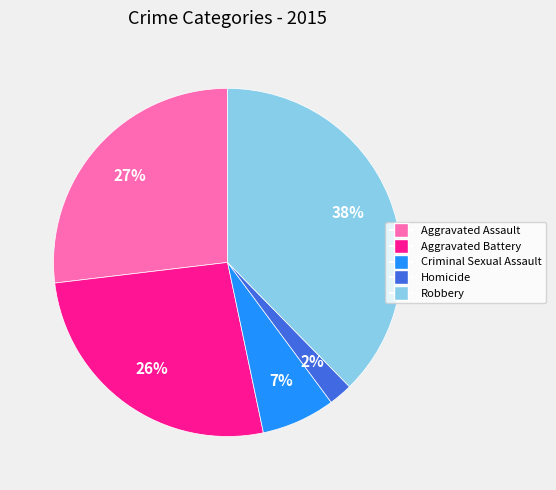

Which slice is the largest?

Robbery